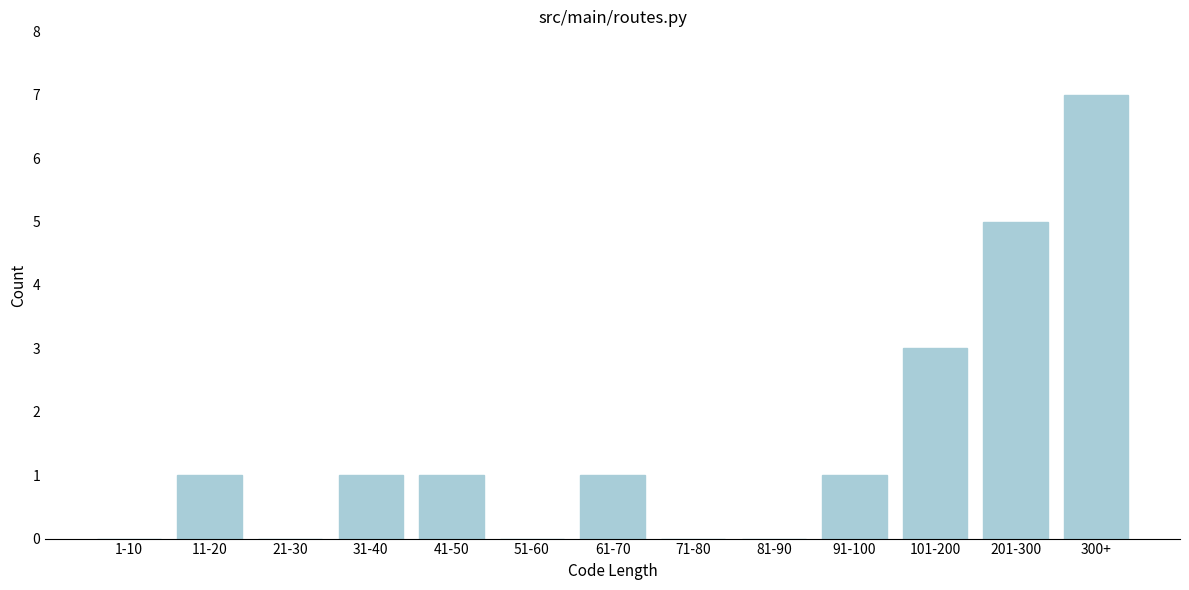

Reading left to right, extract all data points from this chart.

1-10=0	11-20=1	21-30=0	31-40=1	41-50=1	51-60=0	61-70=1	71-80=0	81-90=0	91-100=1	101-200=3	201-300=5	300+=7